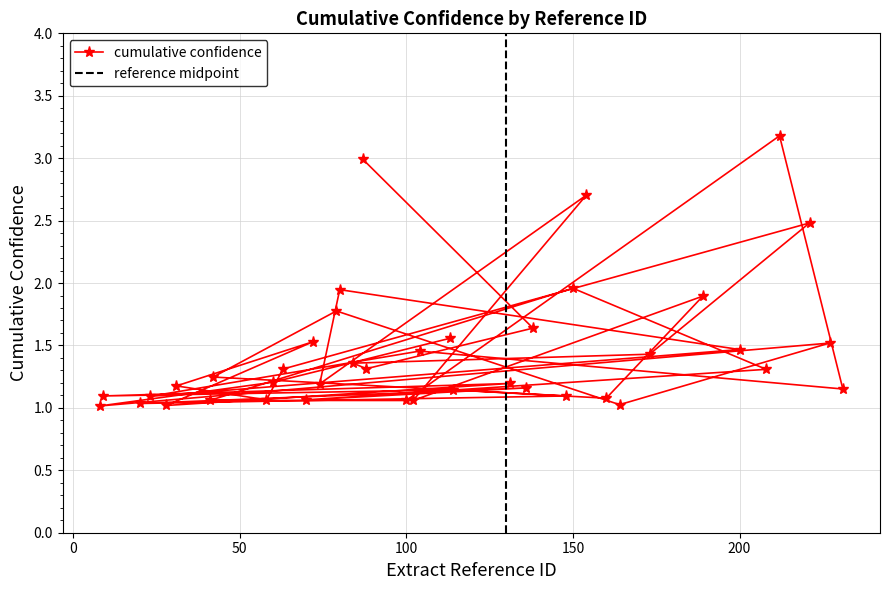

What is the minimum value shown in the chart?

1.0